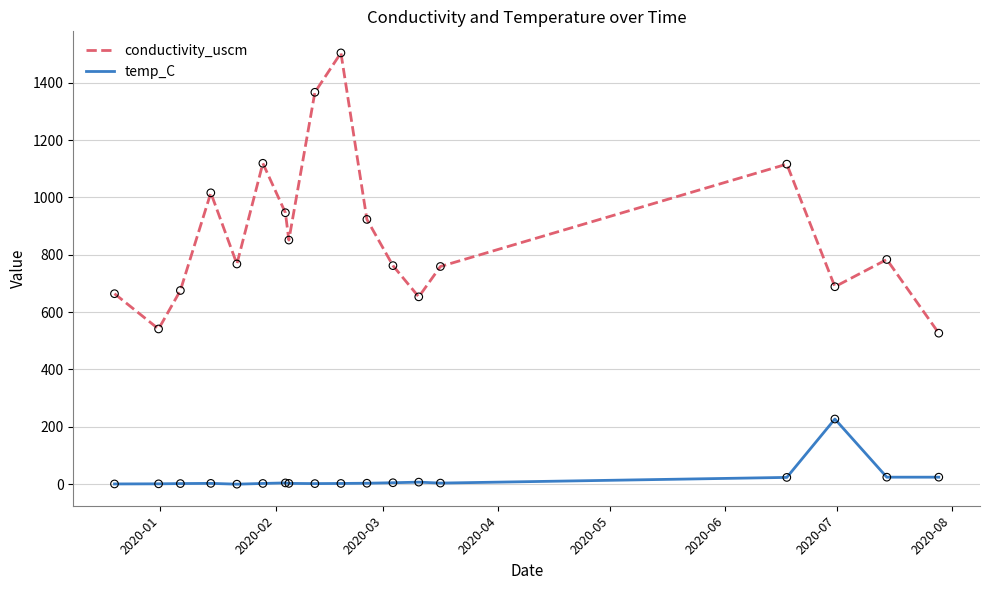

List the series in order of their peak value, highest first.

conductivity_uscm, temp_C